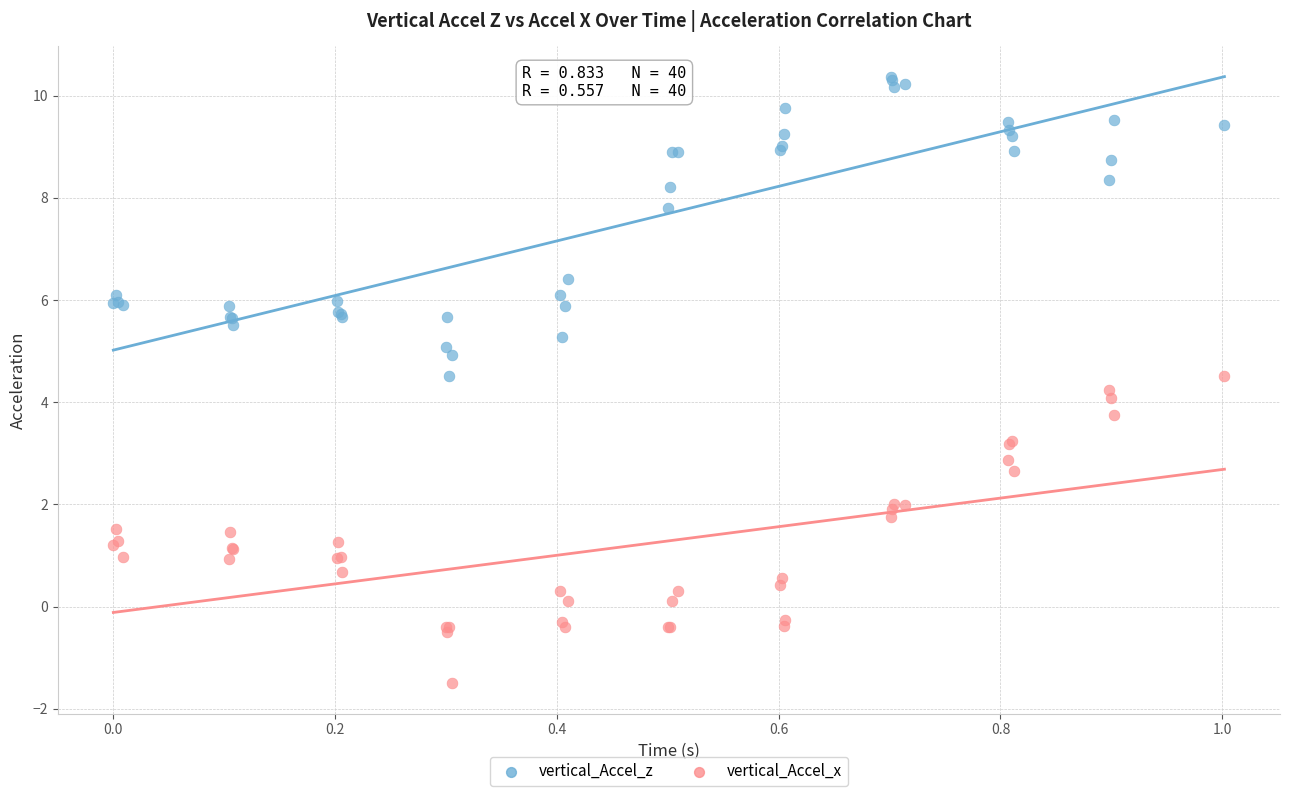

Which series has the largest Y range (max minus min)?

vertical_Accel_x